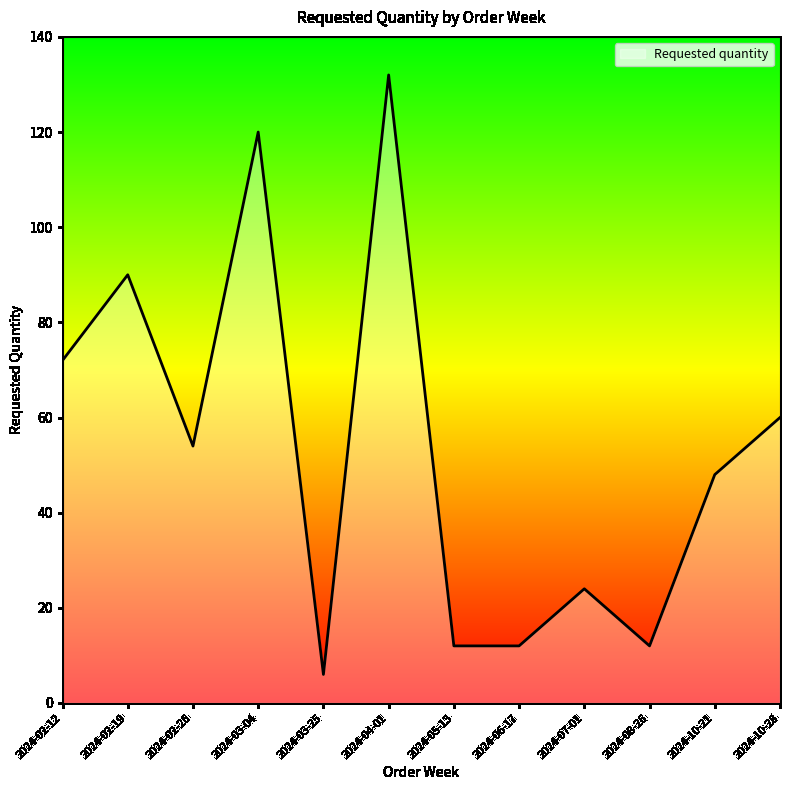

Reading left to right, extract all data points from this chart.

72	90	54	120	6	132	12	12	24	12	48	60